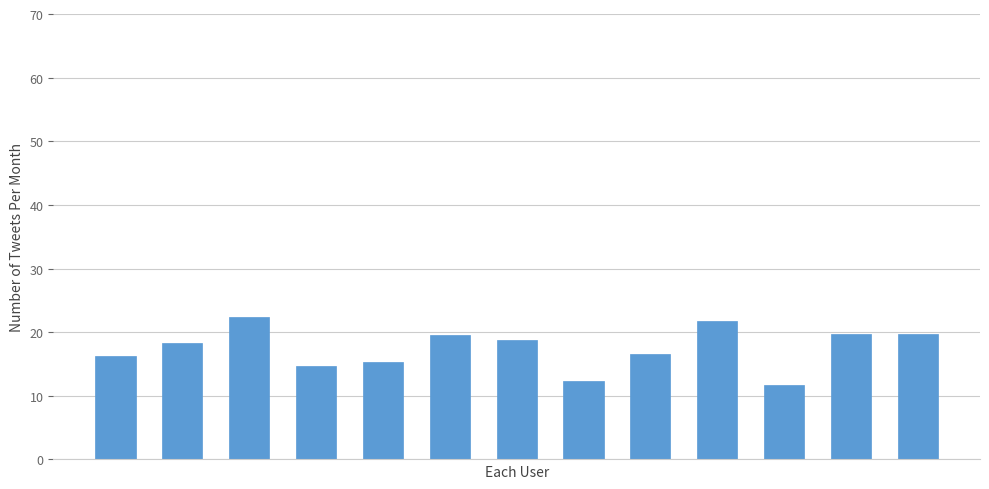

What is the sum of all values?

226.9